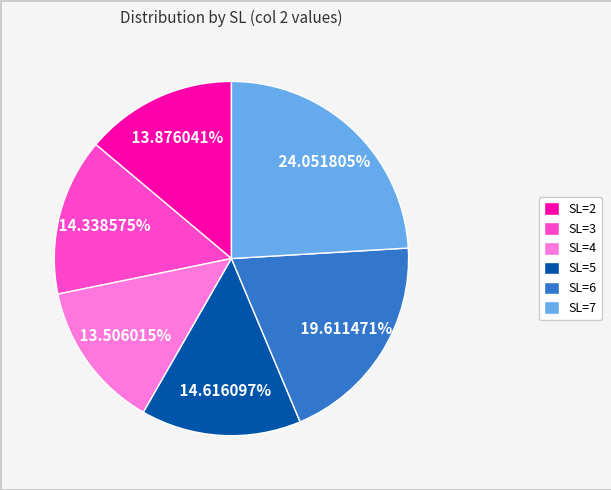

To the nearest percent, what percentage of the pie is SL=4?

14%